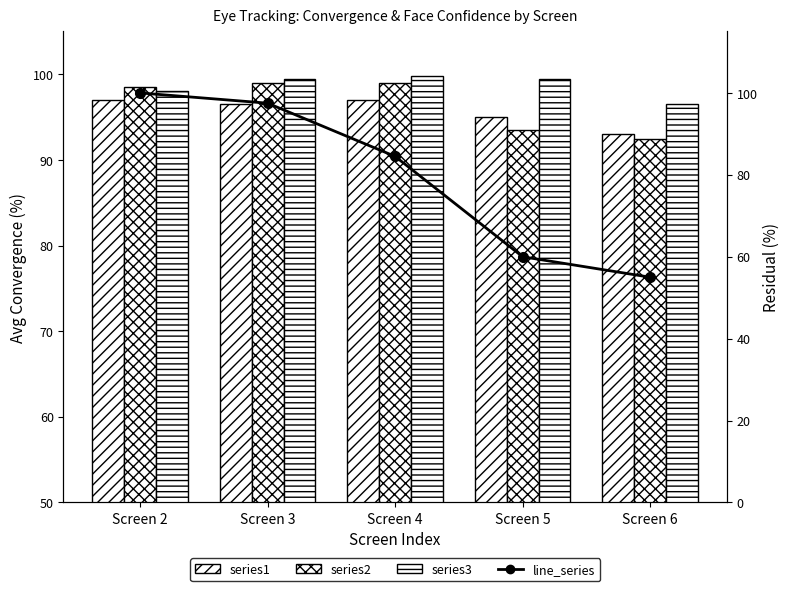

Reading left to right, list all the values displayed in this chart.

series1: Screen 2=97.0	Screen 3=96.5	Screen 4=97.0	Screen 5=95.0	Screen 6=93.0
series2: Screen 2=98.5	Screen 3=99.0	Screen 4=99.0	Screen 5=93.5	Screen 6=92.5
series3: Screen 2=98.0	Screen 3=99.5	Screen 4=99.8	Screen 5=99.5	Screen 6=96.5
line_series: Screen 2=100.0	Screen 3=97.5	Screen 4=84.5	Screen 5=60.0	Screen 6=55.0